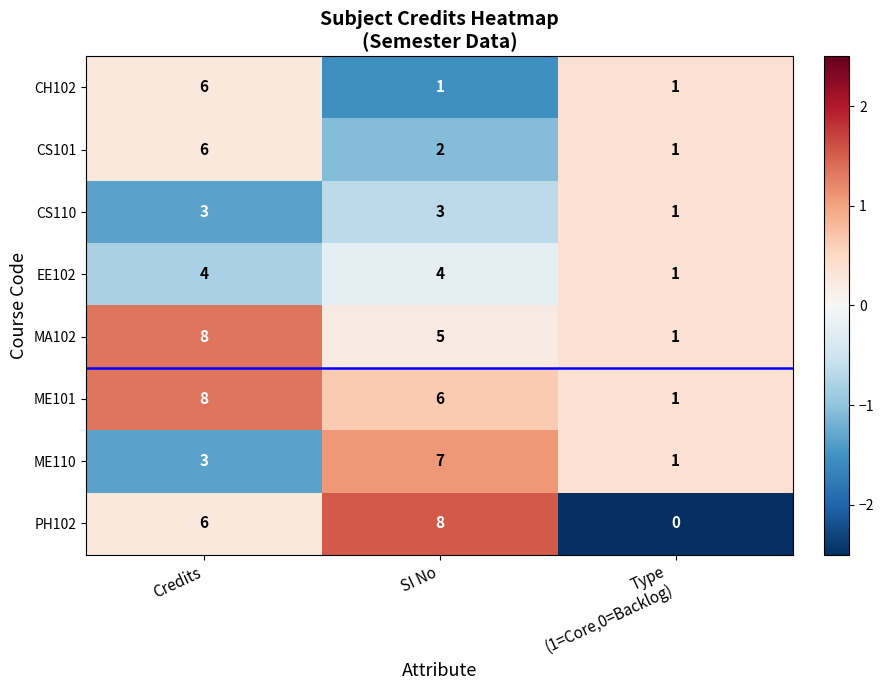

What is the difference between the maximum and minimum values in the ME110 series?

6